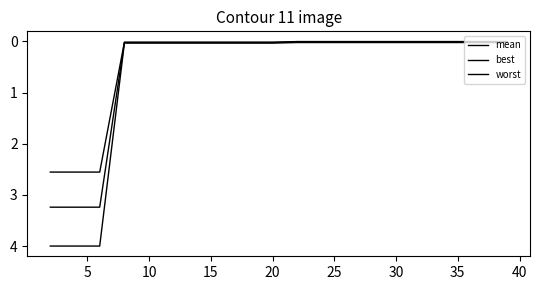

At which label does mean reach its minimum?

10